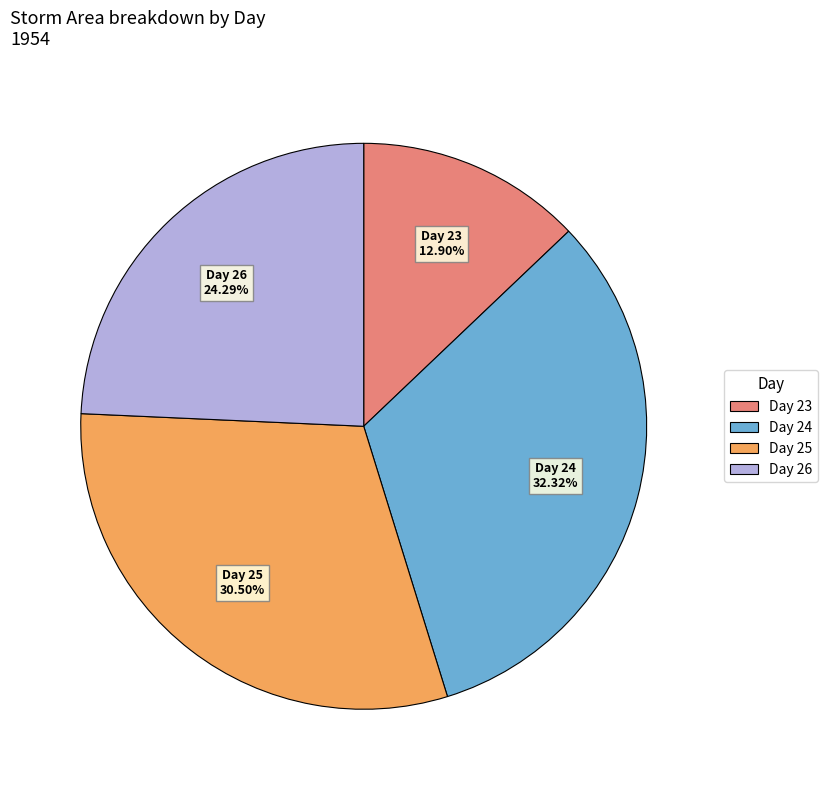

Is there a majority slice in this chart?

No